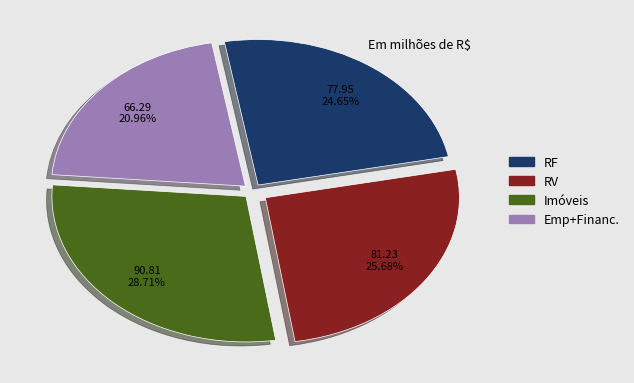

Is there a majority slice in this chart?

No